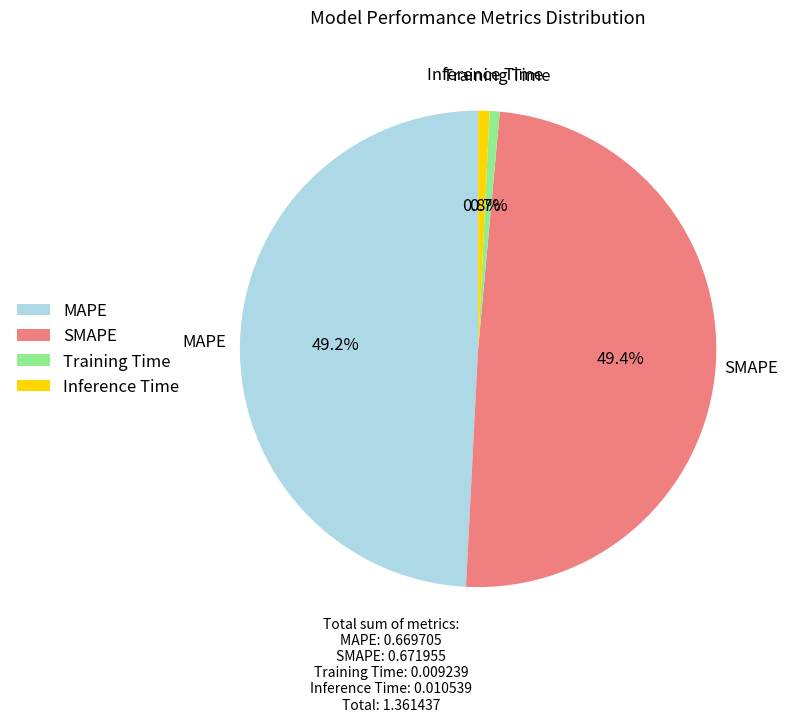

Is MAPE the majority of the pie?

No